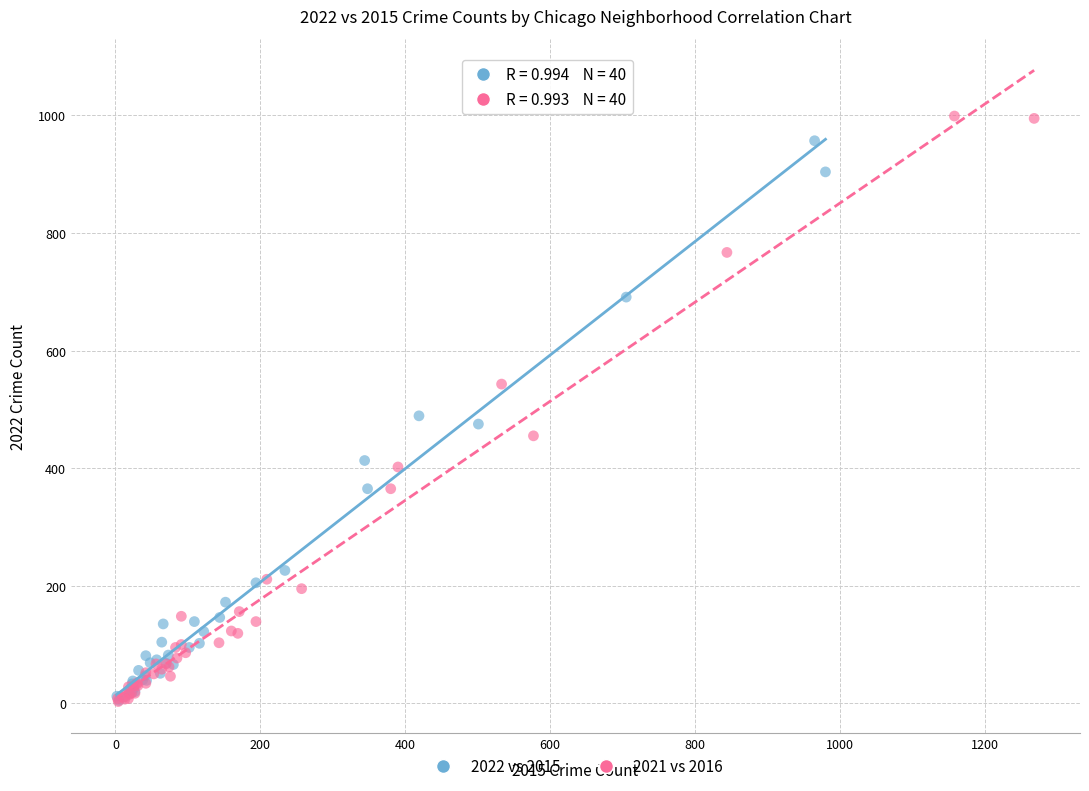

Which series has the widest spread of Y values?

2021 vs 2016